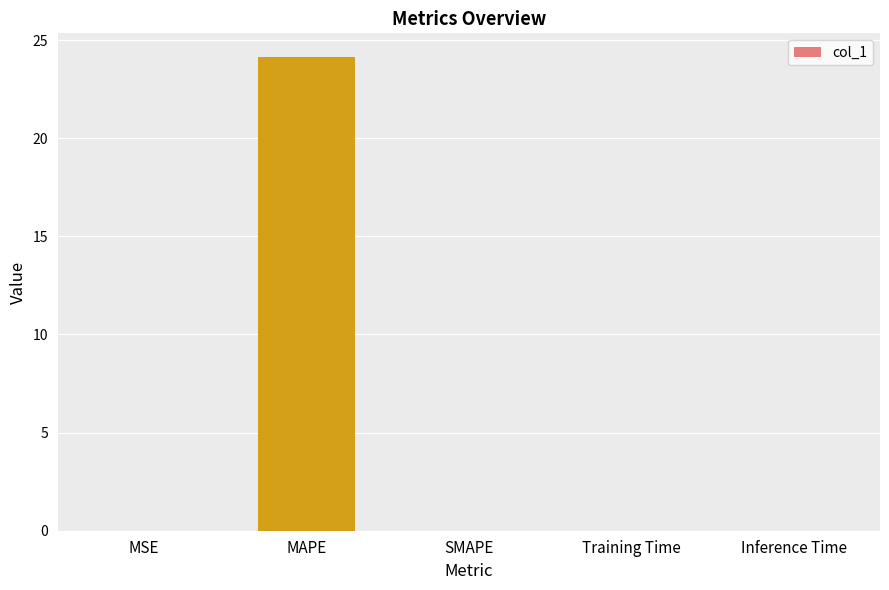

What is the sum of all values?

24.2